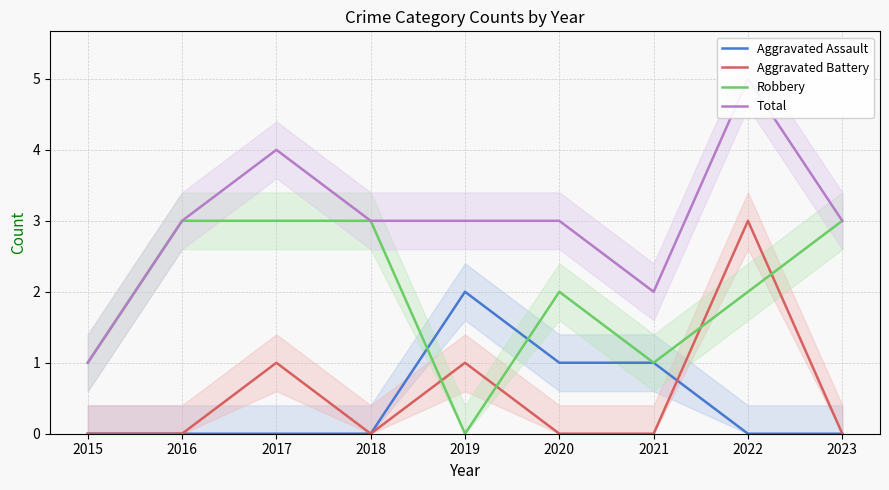

Reading left to right, what are all the values shown in this chart?

Aggravated Assault: 0	0	0	0	2	1	1	0	0
Aggravated Battery: 0	0	1	0	1	0	0	3	0
Robbery: 1	3	3	3	0	2	1	2	3
Total: 1	3	4	3	3	3	2	5	3